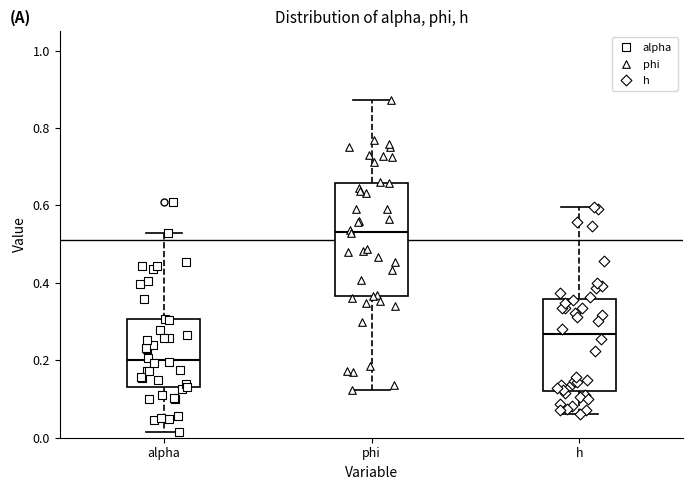

Which box is the tallest, from its lower edge to its upper edge?

phi